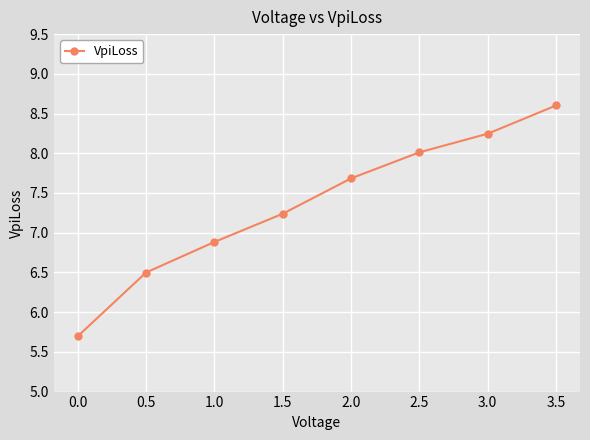

Does the chart display data point markers on the line(s)?

Yes